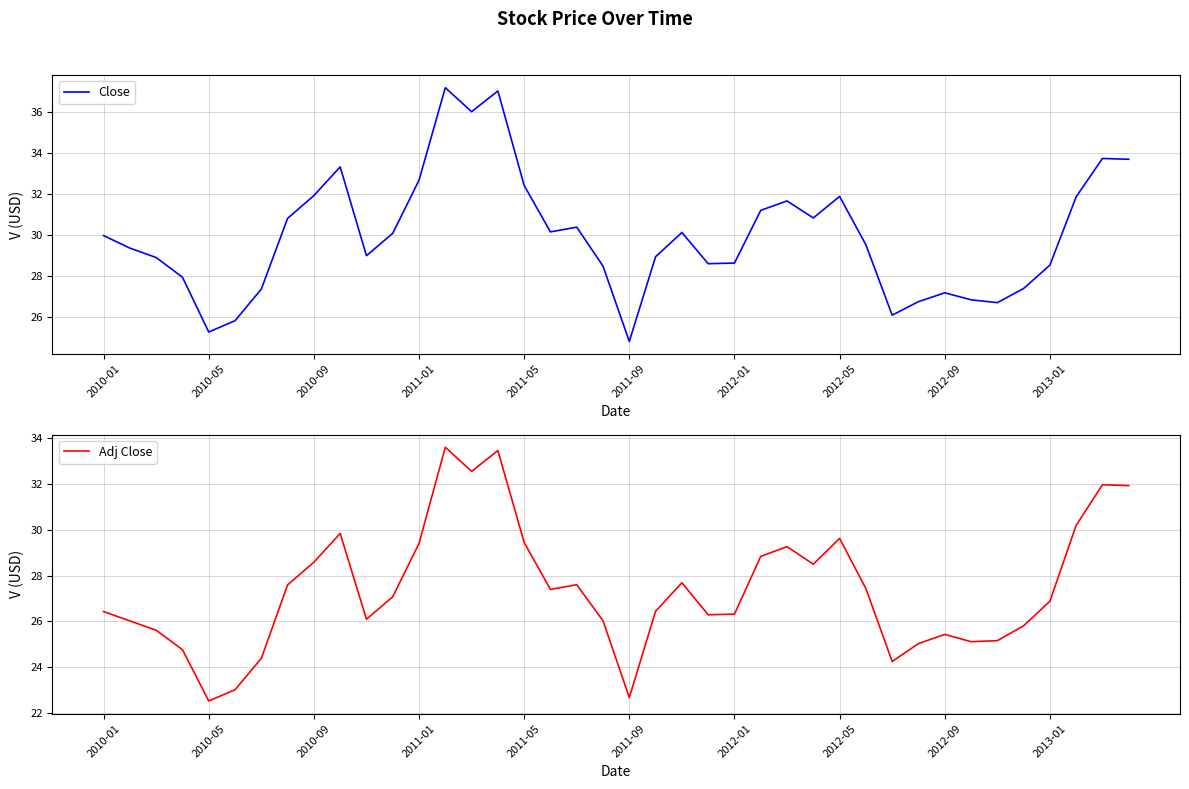

Is it true that Close equals 47.6 at 2012-09?

False